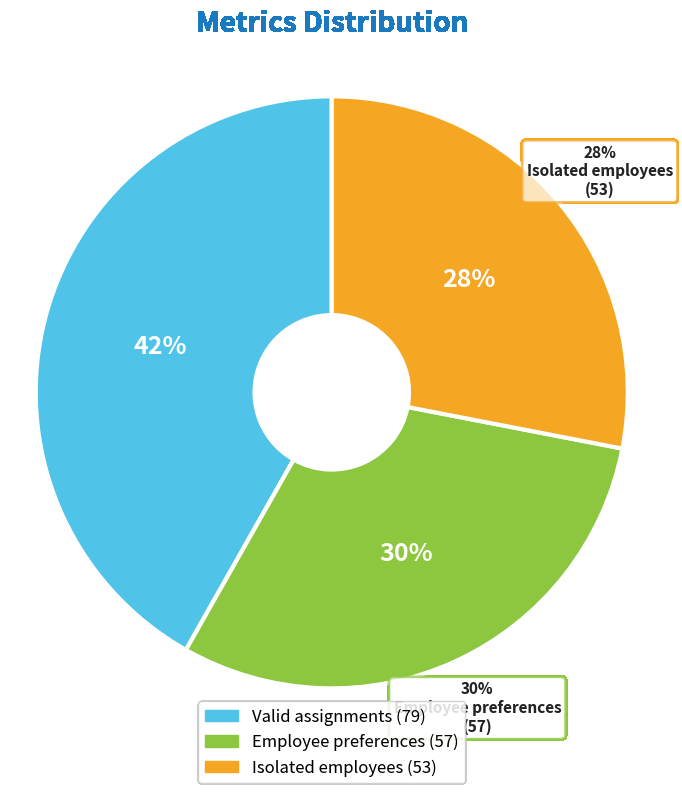

Is it true that Valid assignments is 42% of the pie?

True